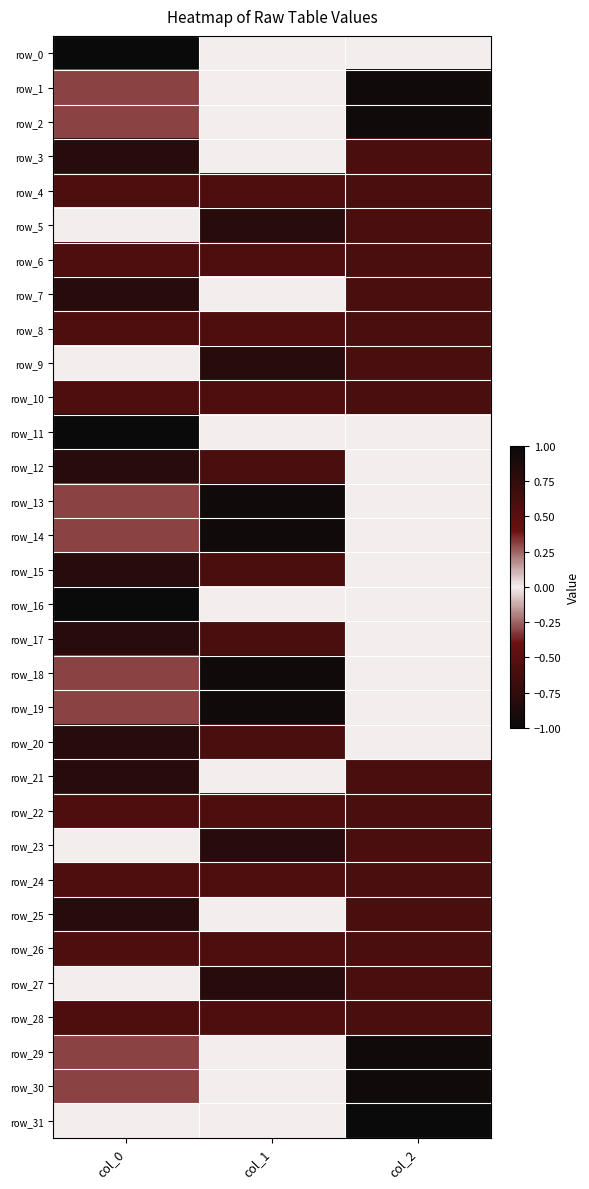

List the series in order of their peak value, lowest first.

row_26, row_27, row_17, row_18, row_31, row_30, row_25, row_16, row_19, row_29, row_22, row_24, row_28, row_4, row_6, row_7, row_8, row_9, row_10, row_15, row_3, row_5, row_12, row_20, row_21, row_23, row_1, row_2, row_13, row_14, row_0, row_11